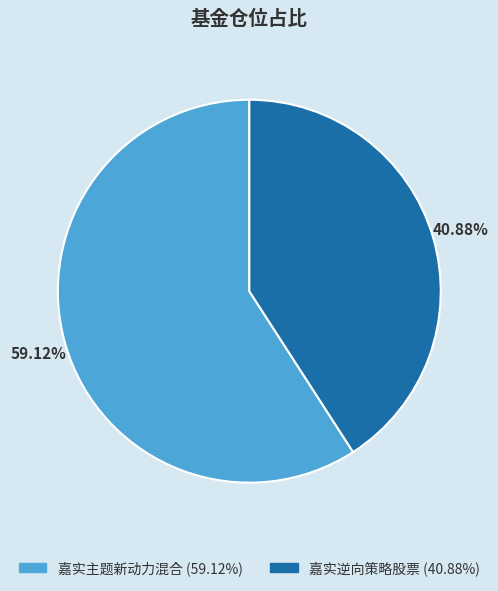

Combined, do 嘉实主题新动力混合 and 嘉实逆向策略股票 account for over 50%?

Yes